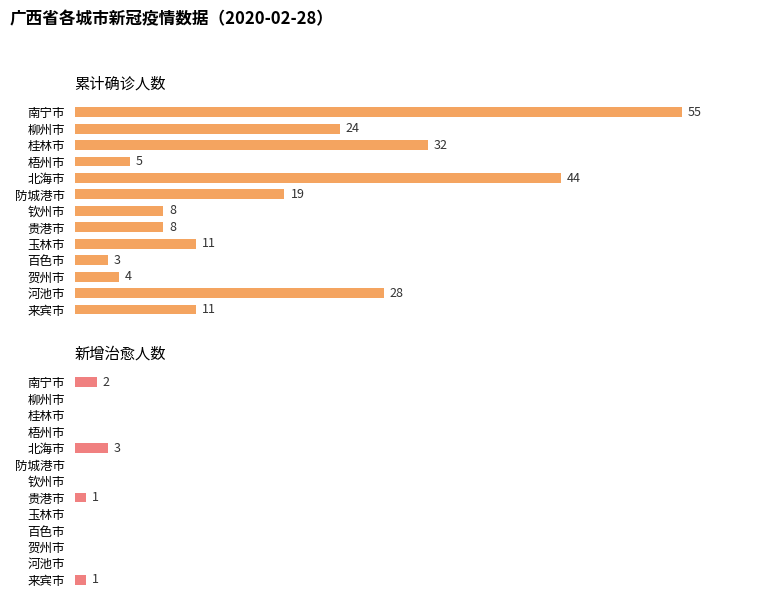

Does the chart contain any negative values?

No